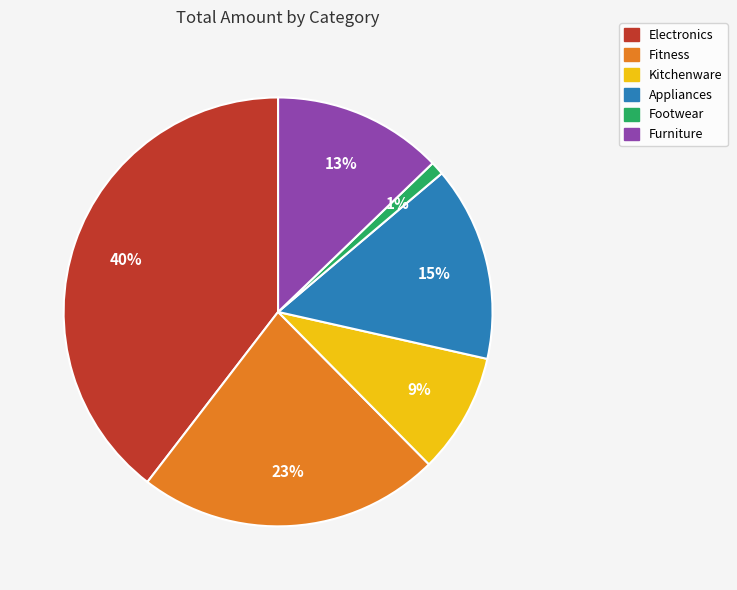

Rank the categories by value from lowest to highest.

Footwear, Kitchenware, Furniture, Appliances, Fitness, Electronics